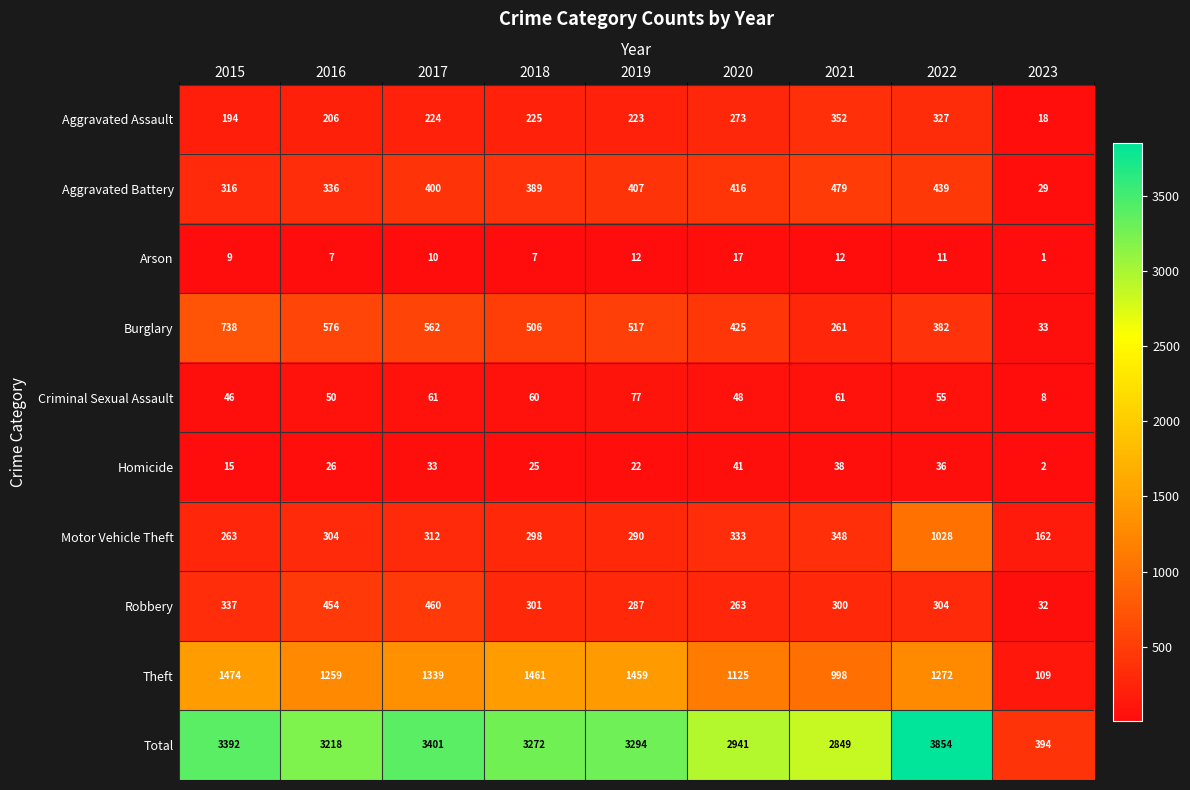

Where is Robbery nearest to the value 246?

2020